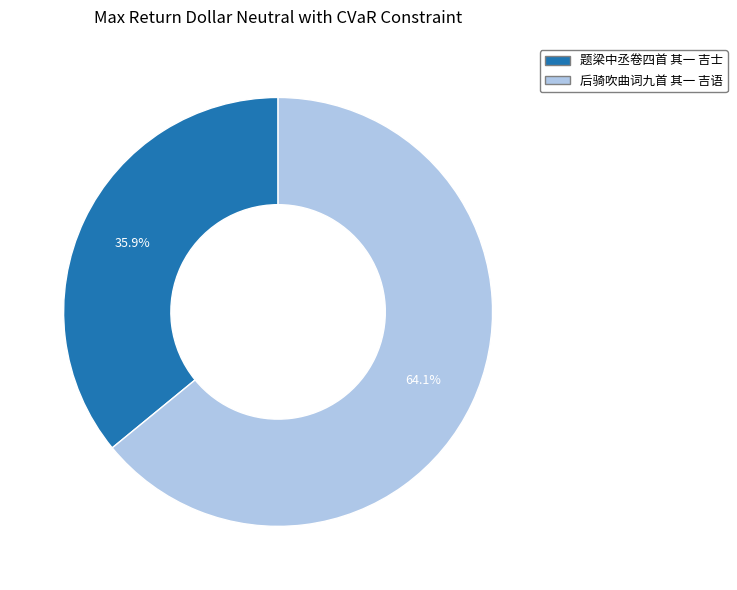

Is the sum of 题梁中丞卷四首 其一 吉士 and 后骑吹曲词九首 其一 吉语 greater than half?

Yes